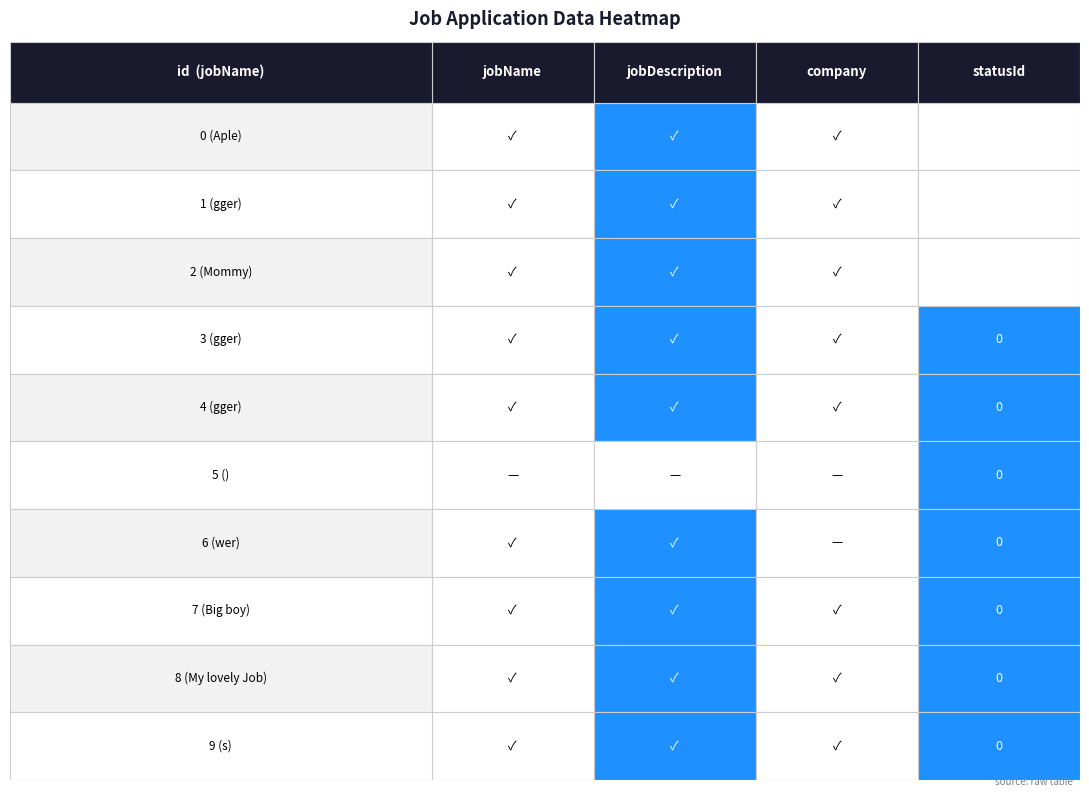

Between 9 (s) and 1 (gger), which is larger?

9 (s)